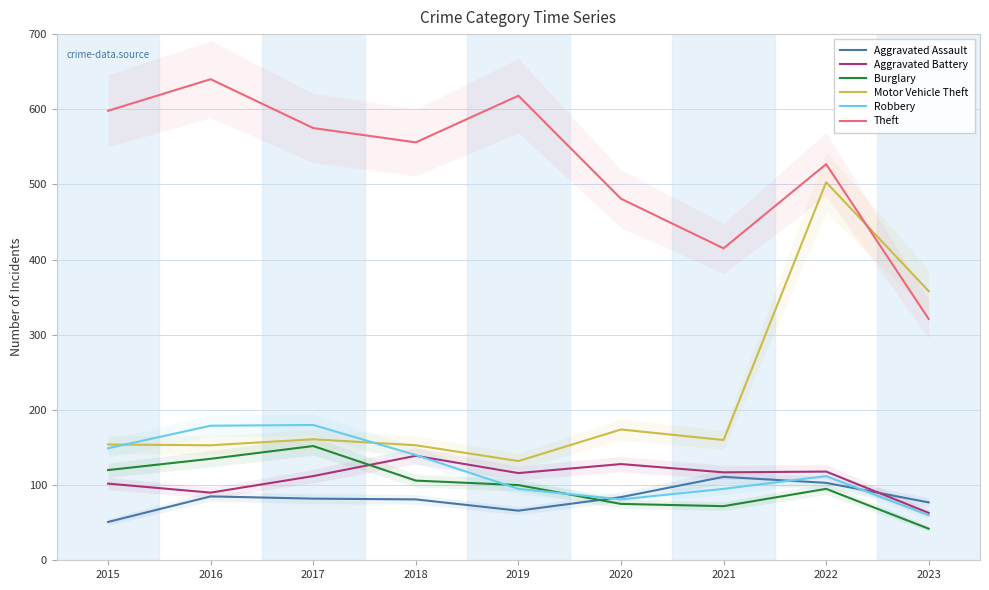

How many lines are shown in the chart?

6